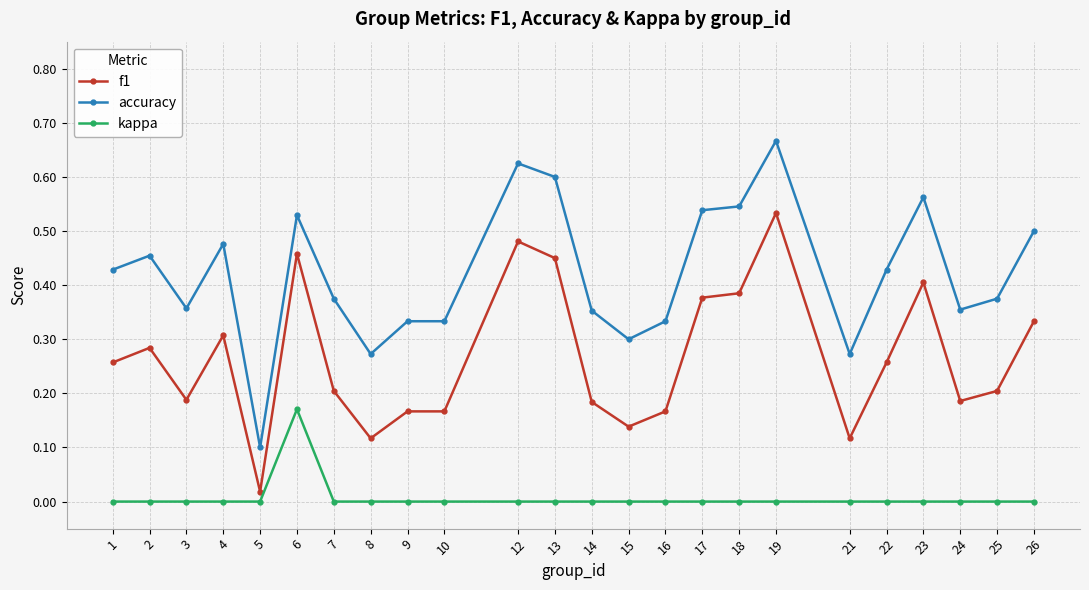

What is the sum of all f1 values?

6.4